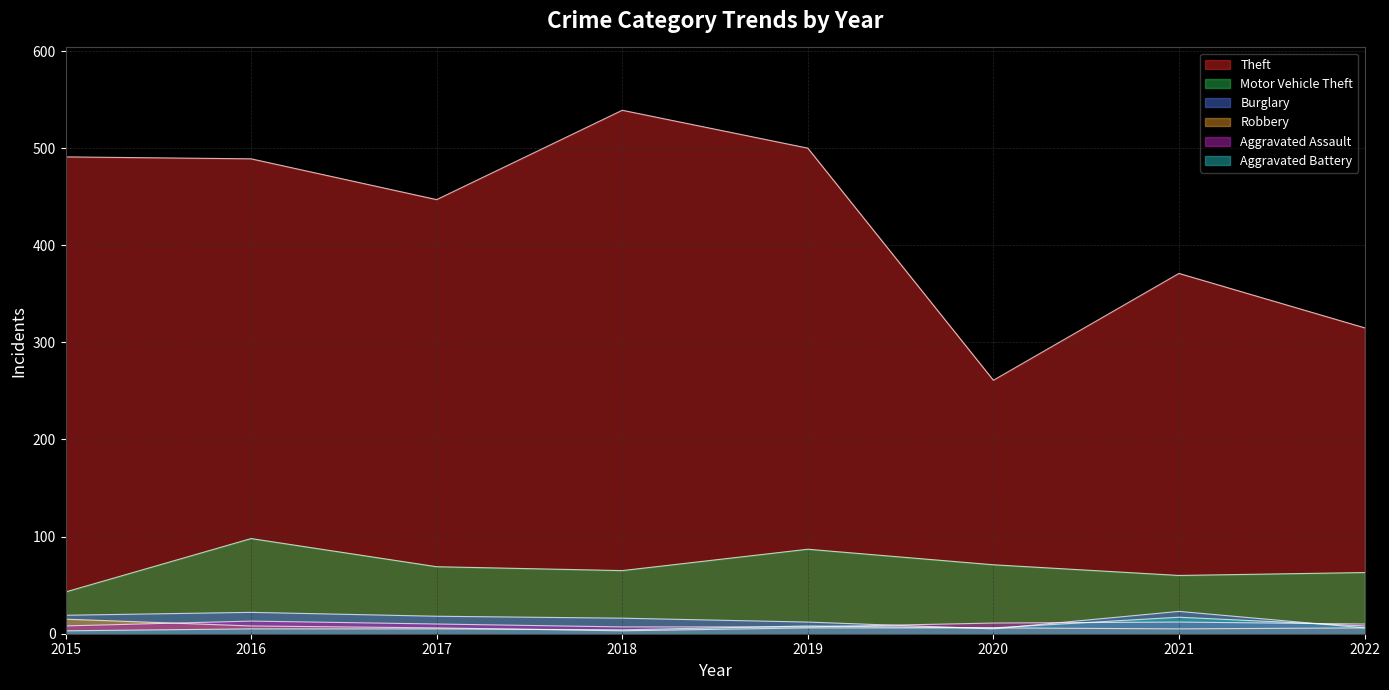

What is the difference between the second highest and minimum values in the Theft series?

239